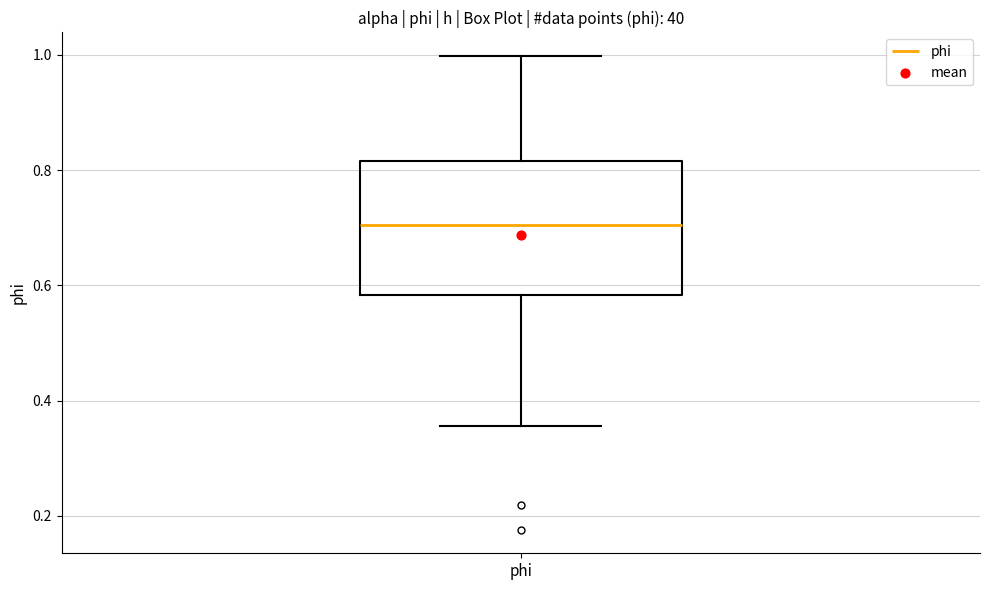

Transcribe this box plot: give where the median line is, the range the box spans, and where the two whiskers end, as read against the y-axis. The values are not printed on the chart, so give them approximately, as read against the axis.

median 0.70, box 0.58 to 0.82, whiskers 0.36 to 1.00